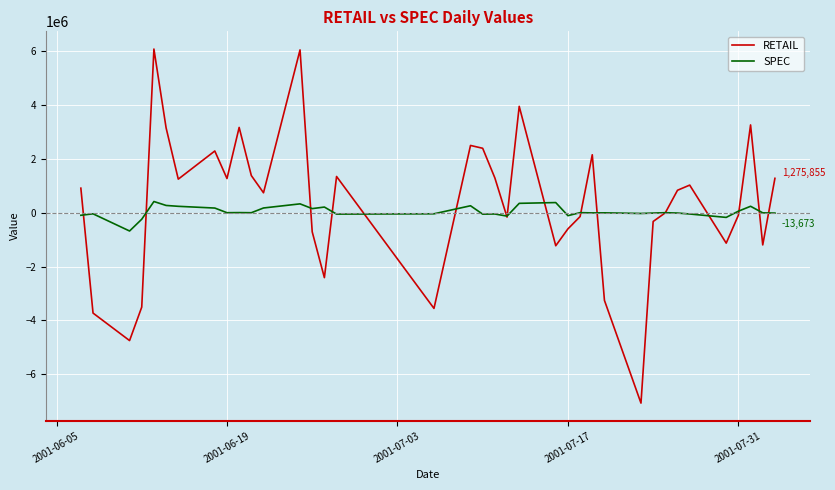

What is the sum of all RETAIL values?

12423295